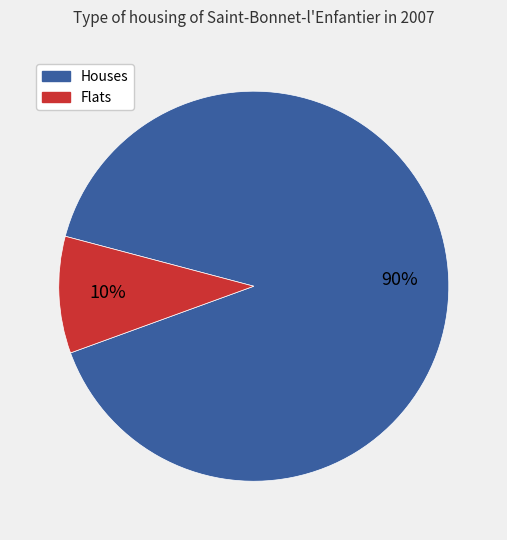

To the nearest percent, what is the average slice percentage?

50%